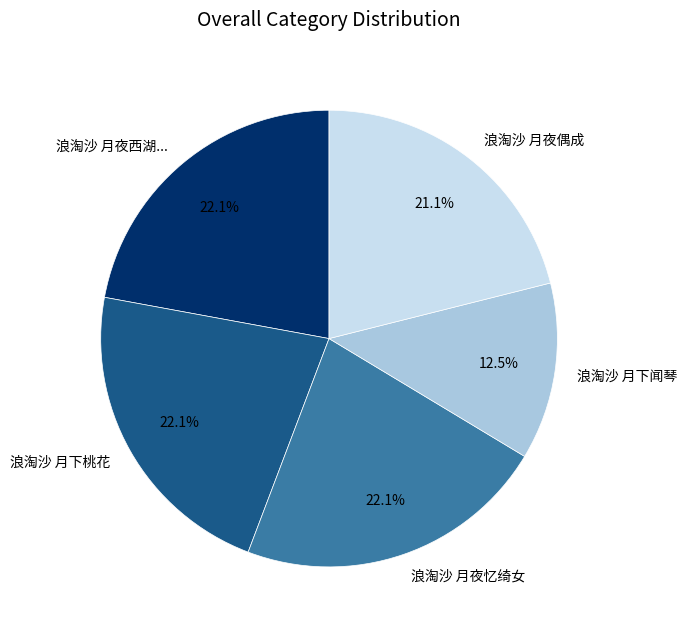

What is the ratio of the value at 浪淘沙 月下桃花 to the value at 浪淘沙 月夜偶成?

1.0